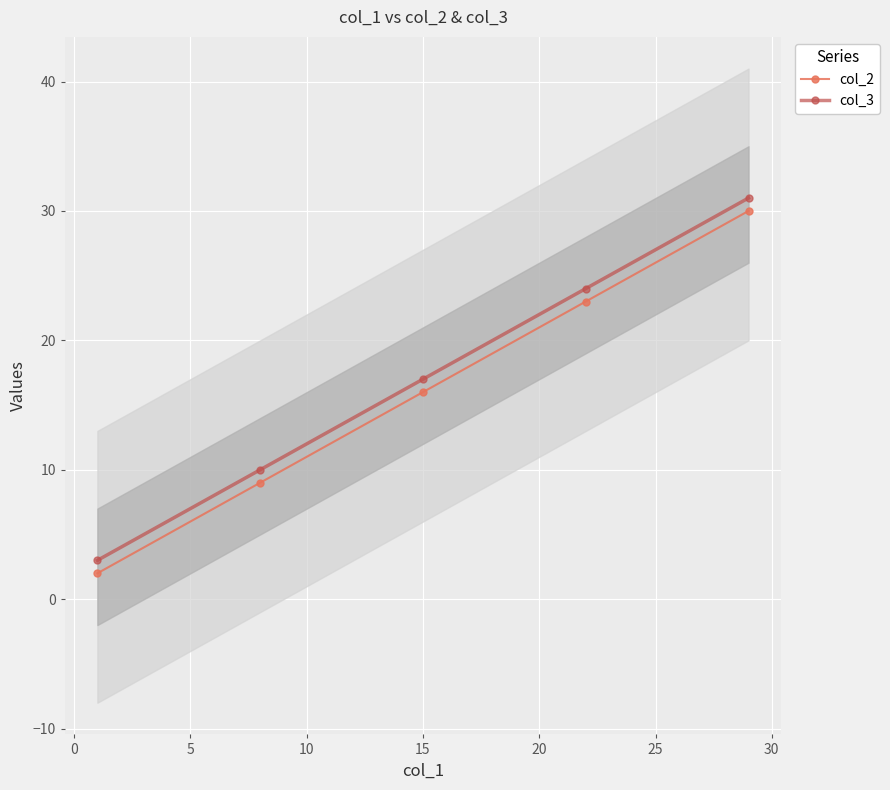

What is the difference between the maximum and minimum values in the col_2 series?

28